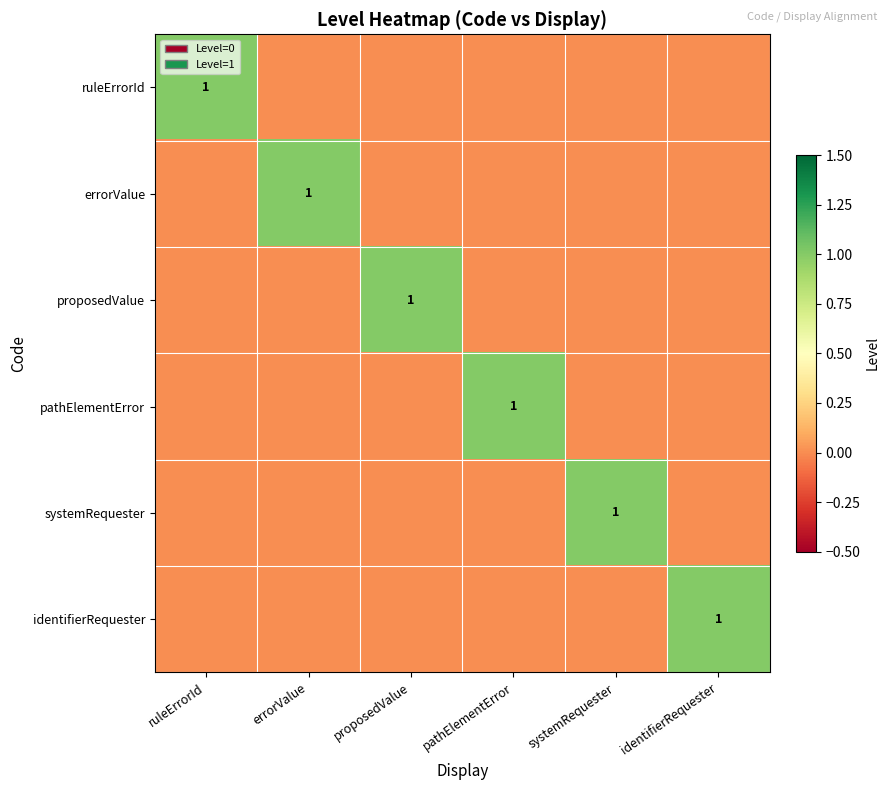

The value of ruleErrorId at ruleErrorId is 0. True or false?

False